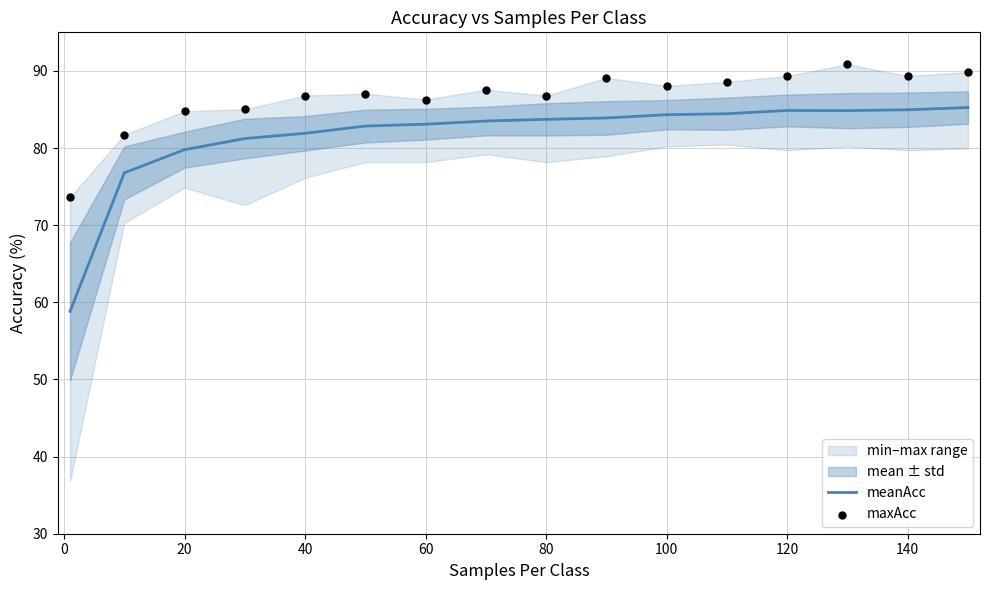

Is it true that meanAcc equals 146.9 at 40?

False